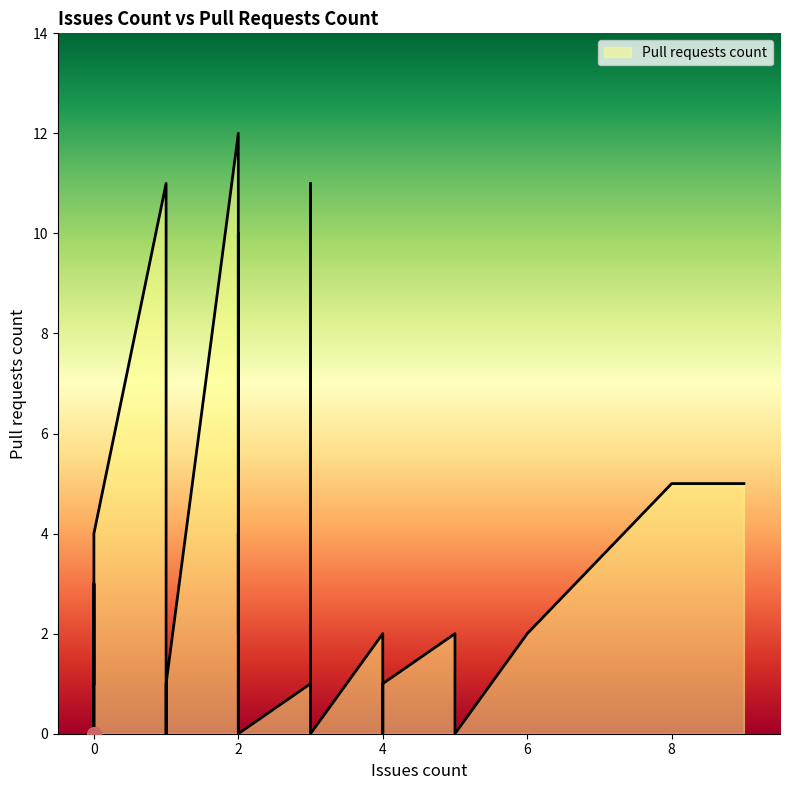

What is the change in value from 3 to 0?

-1